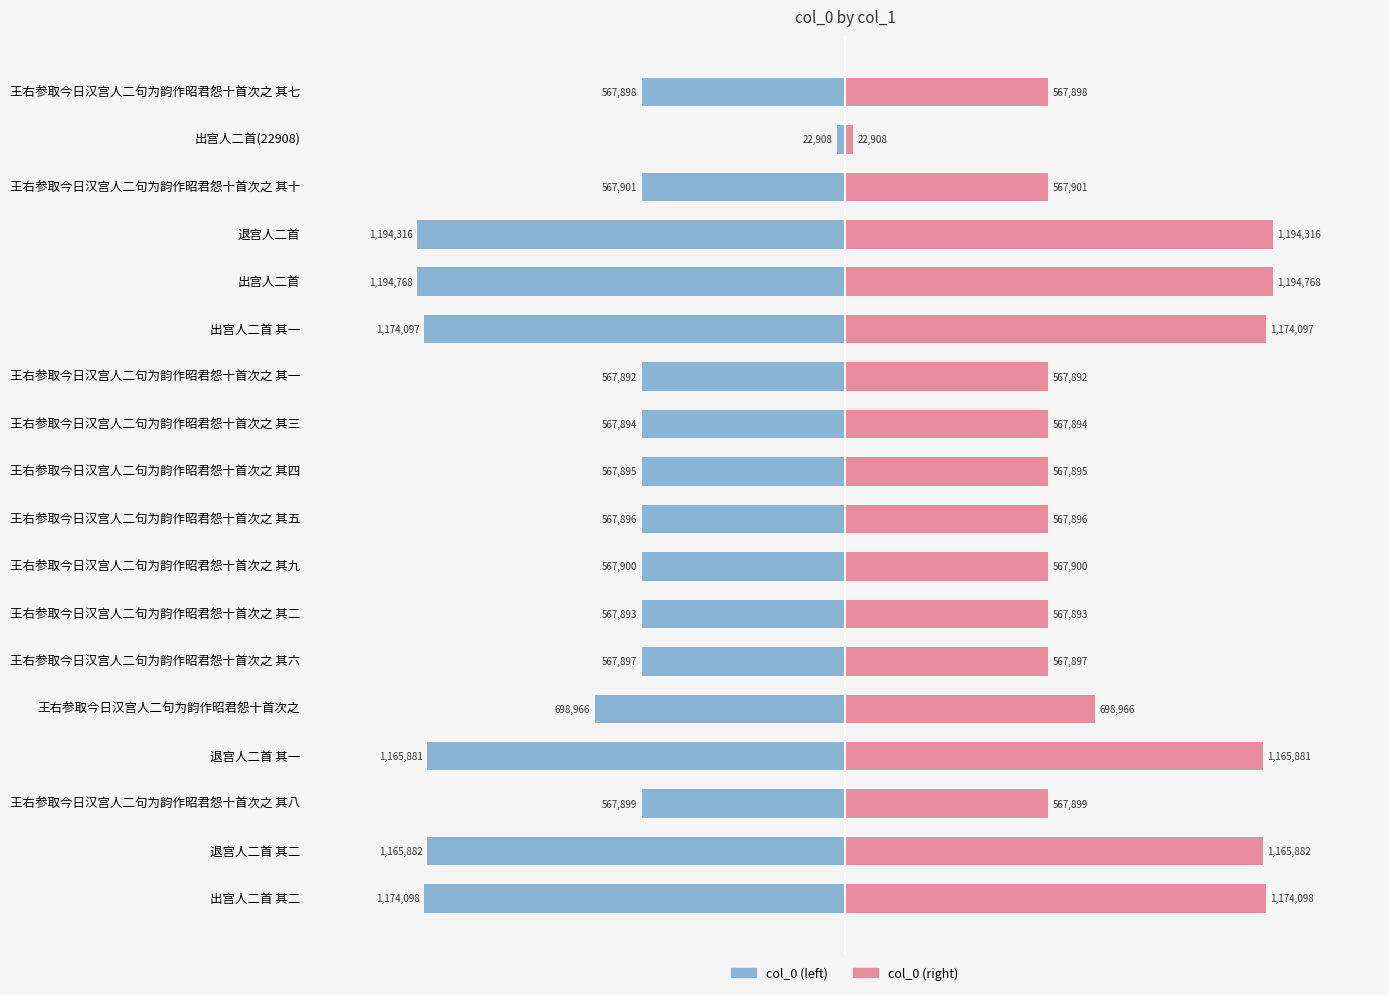

Count the number of categories in the chart.

18